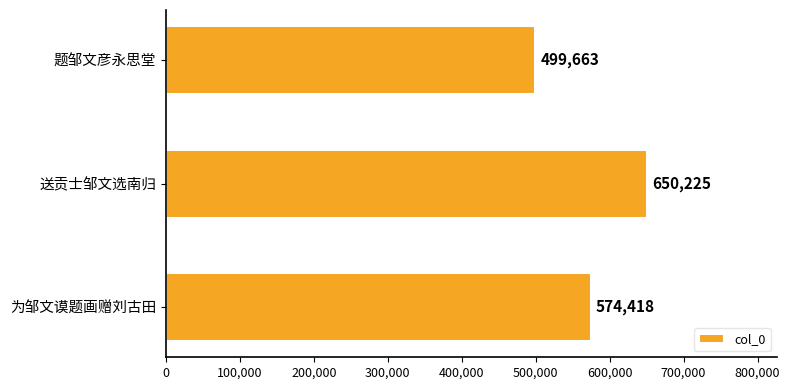

Read the value at 为邹文谟题画赠刘古田.

574418